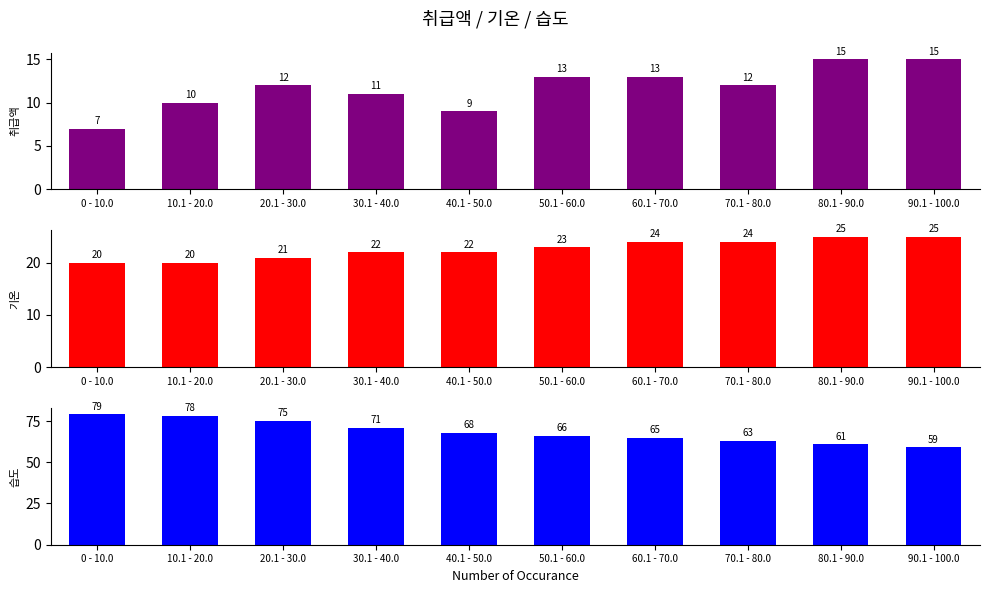

The 기온 series shows 34 at 40.1 - 50.0. True or false?

False